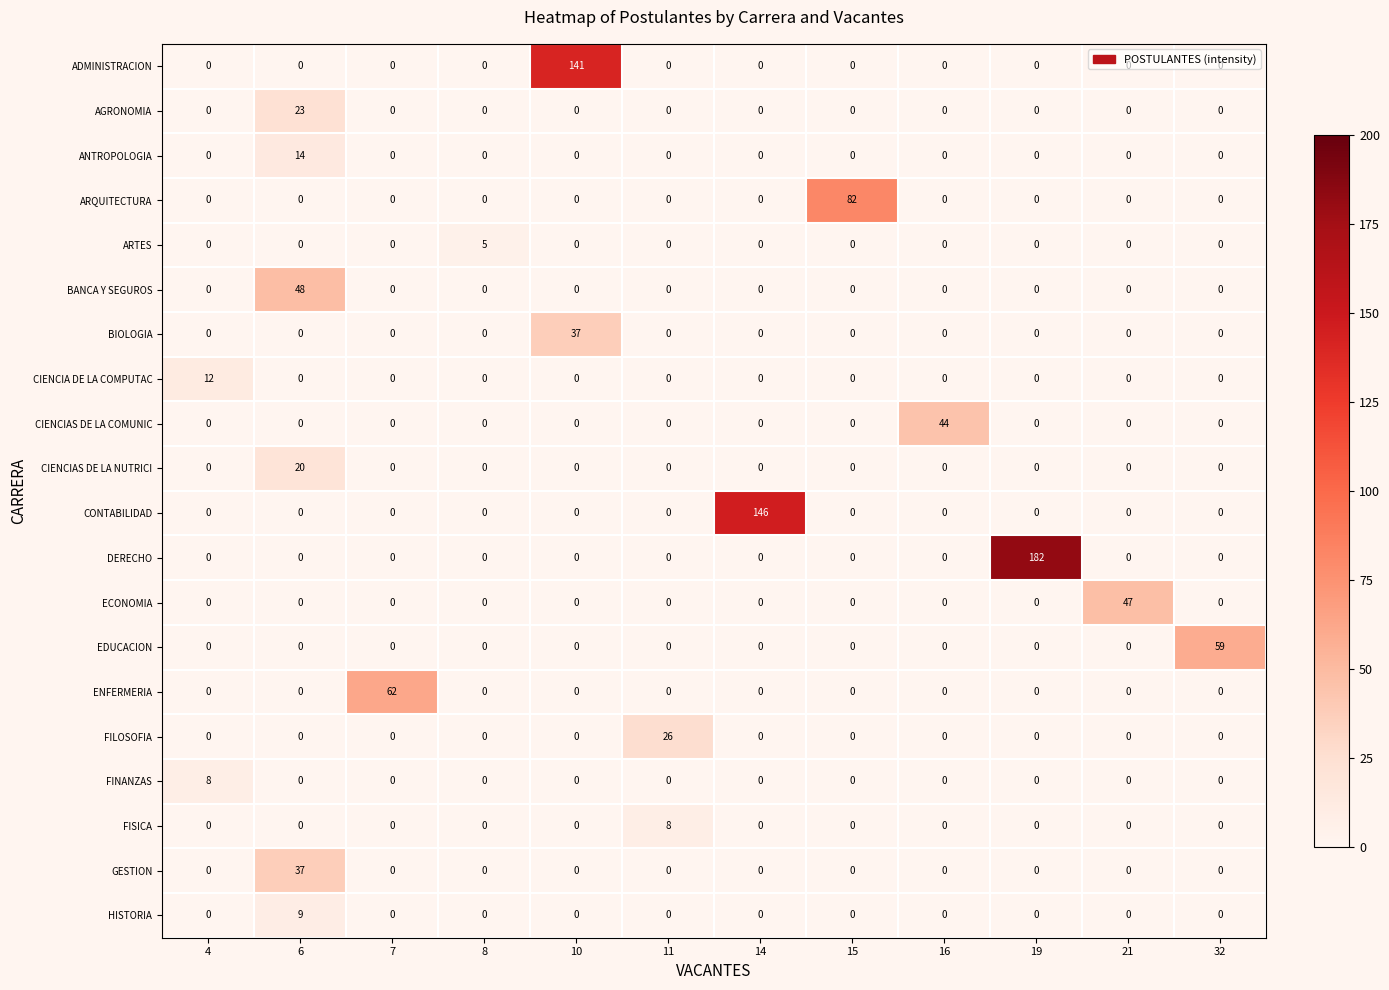

What is the highest value of the FILOSOFIA series?

26